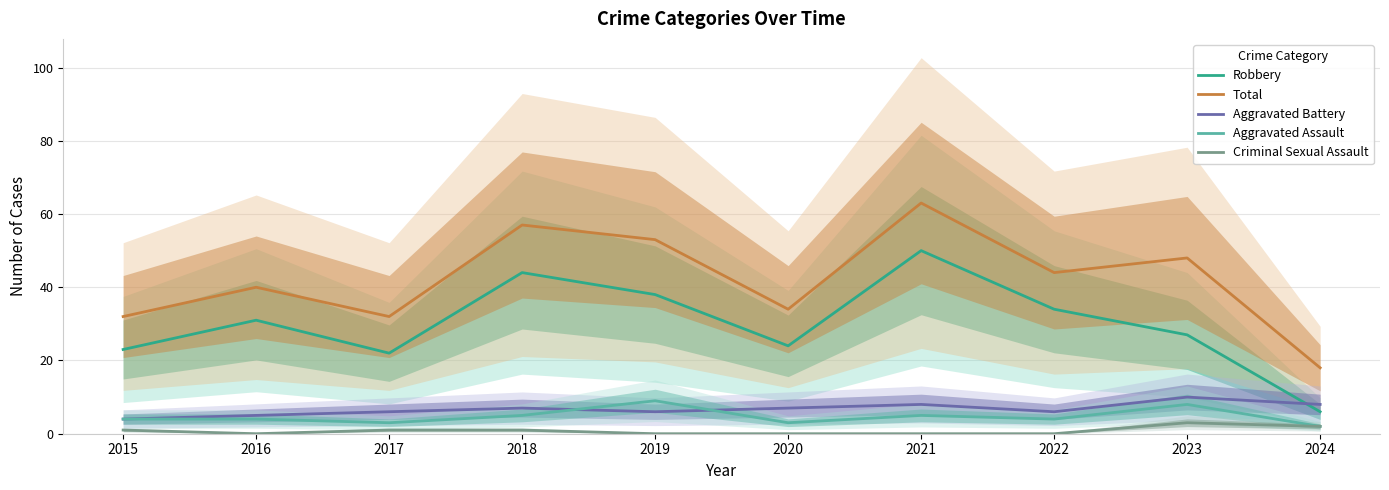

Reading right to left, extract all data points from this chart.

Robbery: 2024=6	2023=27	2022=34	2021=50	2020=24	2019=38	2018=44	2017=22	2016=31	2015=23
Total: 2024=18	2023=48	2022=44	2021=63	2020=34	2019=53	2018=57	2017=32	2016=40	2015=32
Aggravated Battery: 2024=8	2023=10	2022=6	2021=8	2020=7	2019=6	2018=7	2017=6	2016=5	2015=4
Aggravated Assault: 2024=2	2023=8	2022=4	2021=5	2020=3	2019=9	2018=5	2017=3	2016=4	2015=4
Criminal Sexual Assault: 2024=2	2023=3	2022=0	2021=0	2020=0	2019=0	2018=1	2017=1	2016=0	2015=1